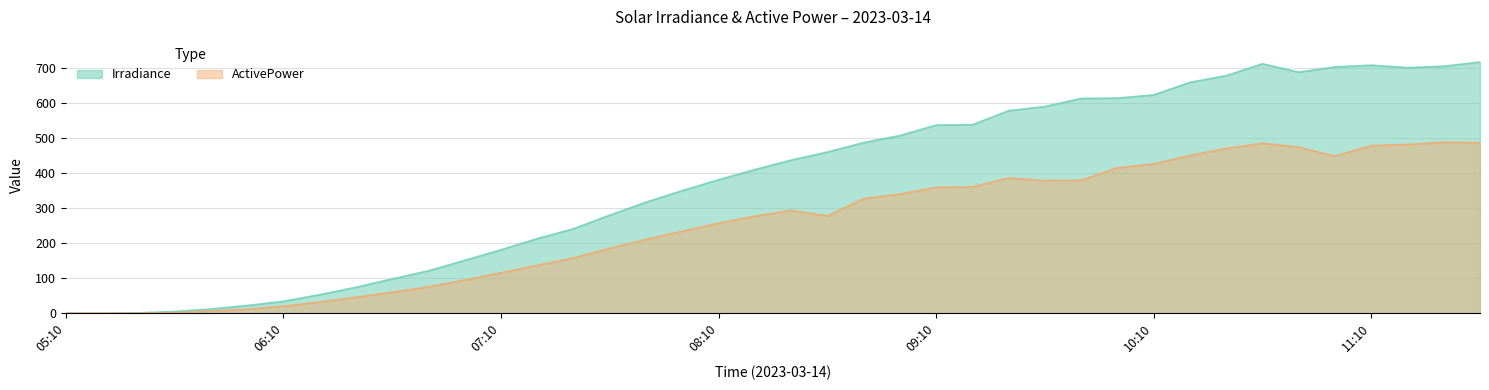

Where does the ActivePower series first go above 277?

08:30